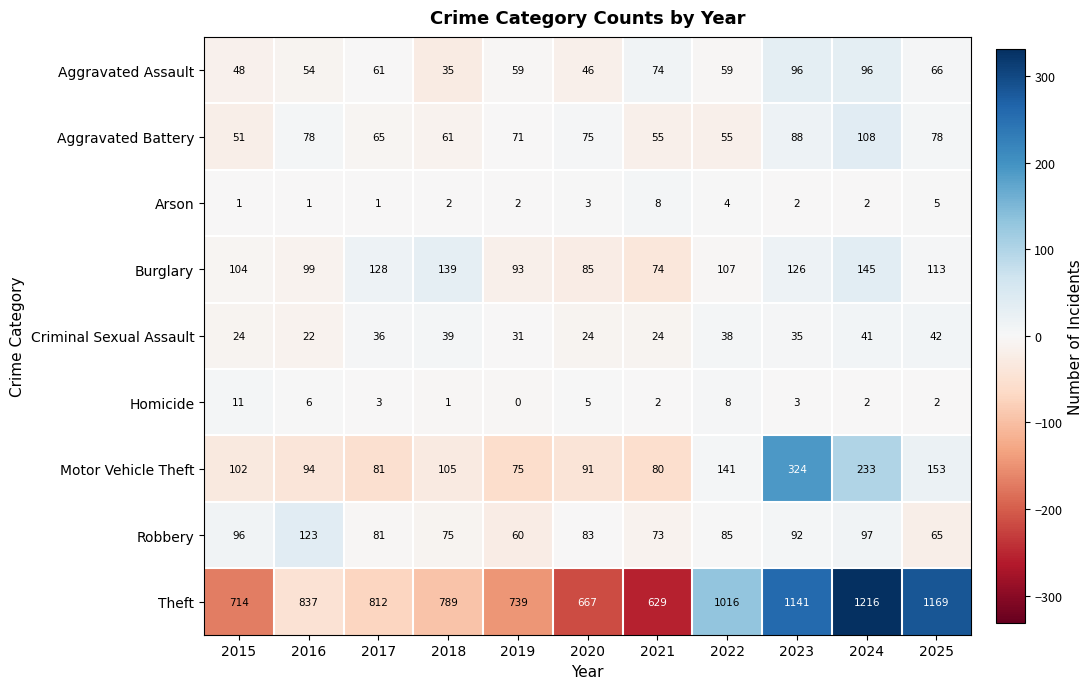

What is the highest value of the Criminal Sexual Assault series?

42